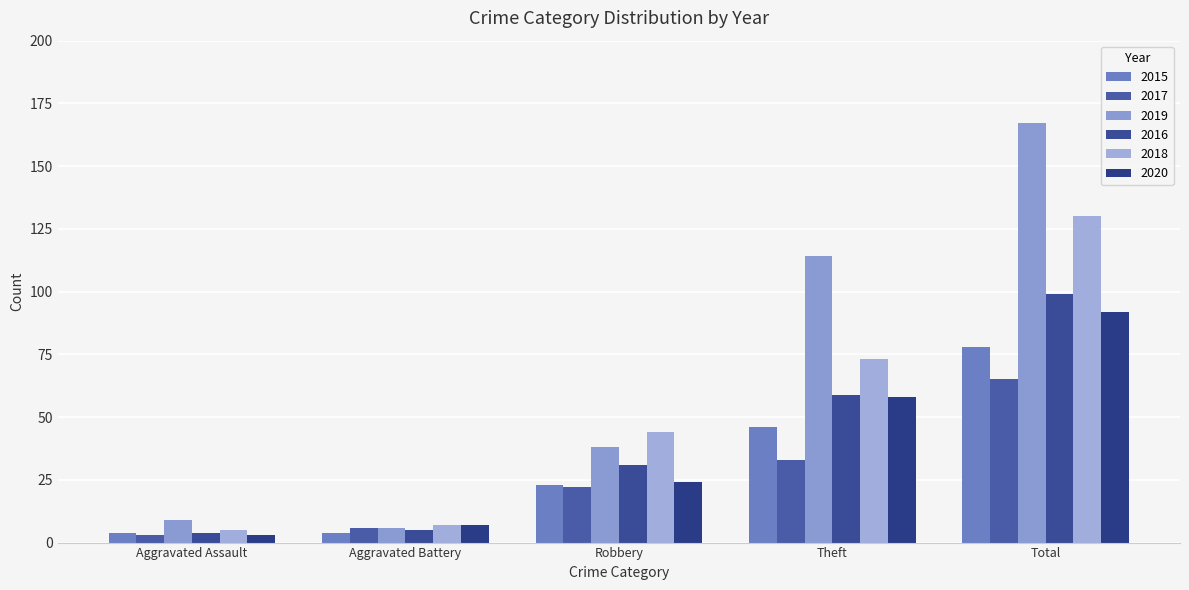

How many data points in 2015 are less than 23?

2